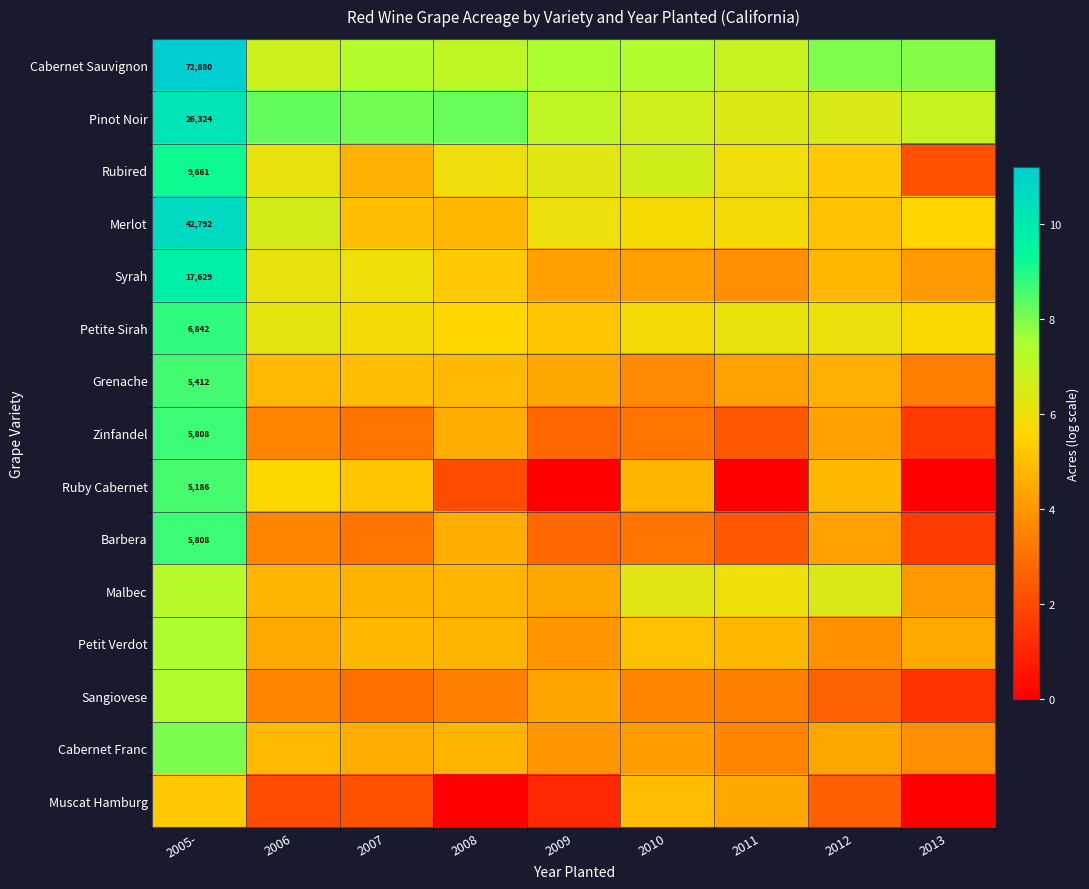

What is the sum of all Muscat Hamburg values?

22.5